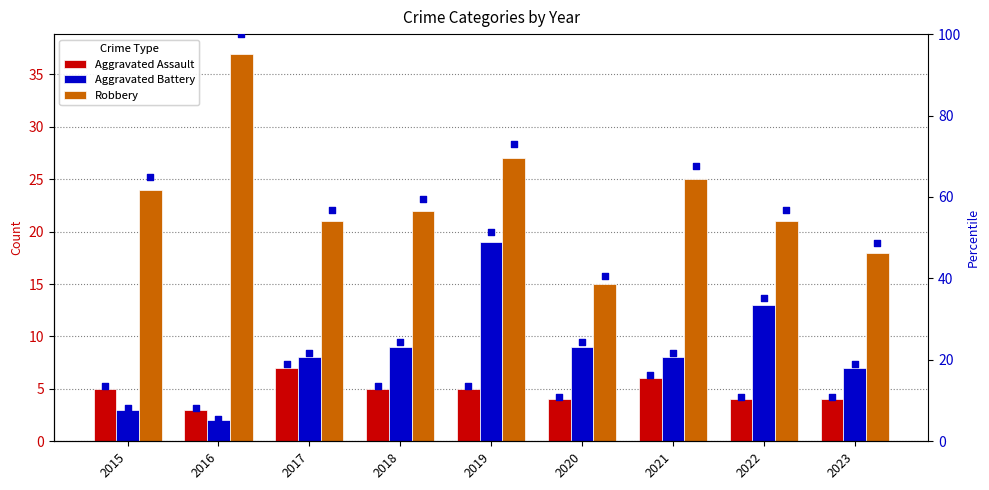

Which series has the largest total across all categories?

Robbery pct